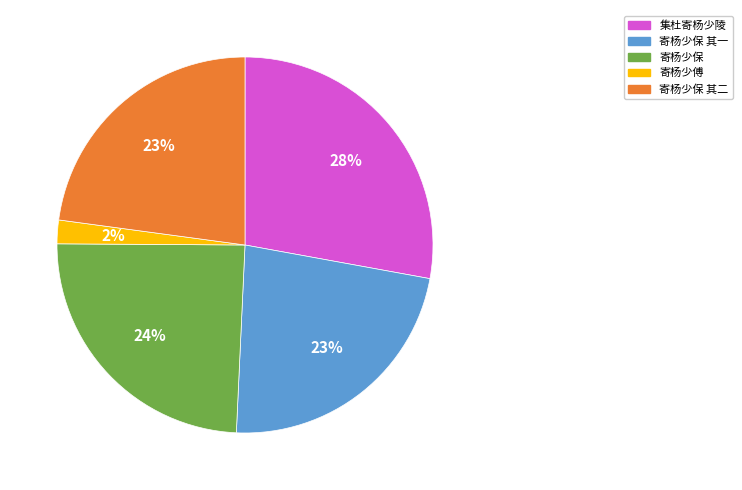

Is there a majority slice in this chart?

No